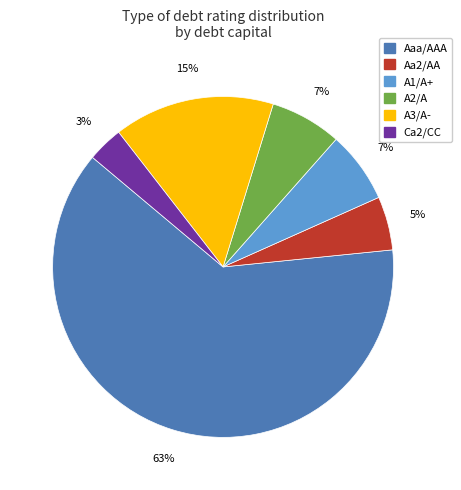

Is there a majority slice in this chart?

Yes